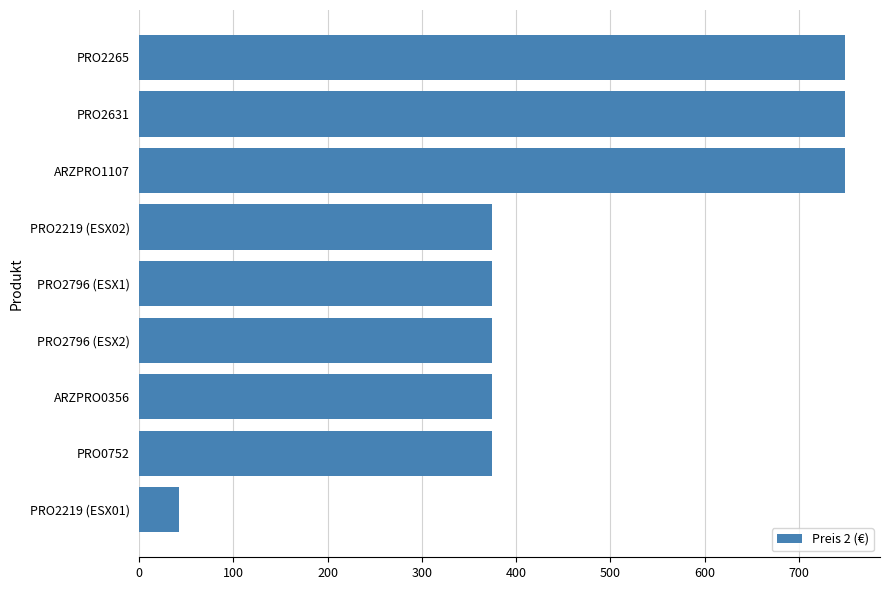

How many values exceed 374?

8